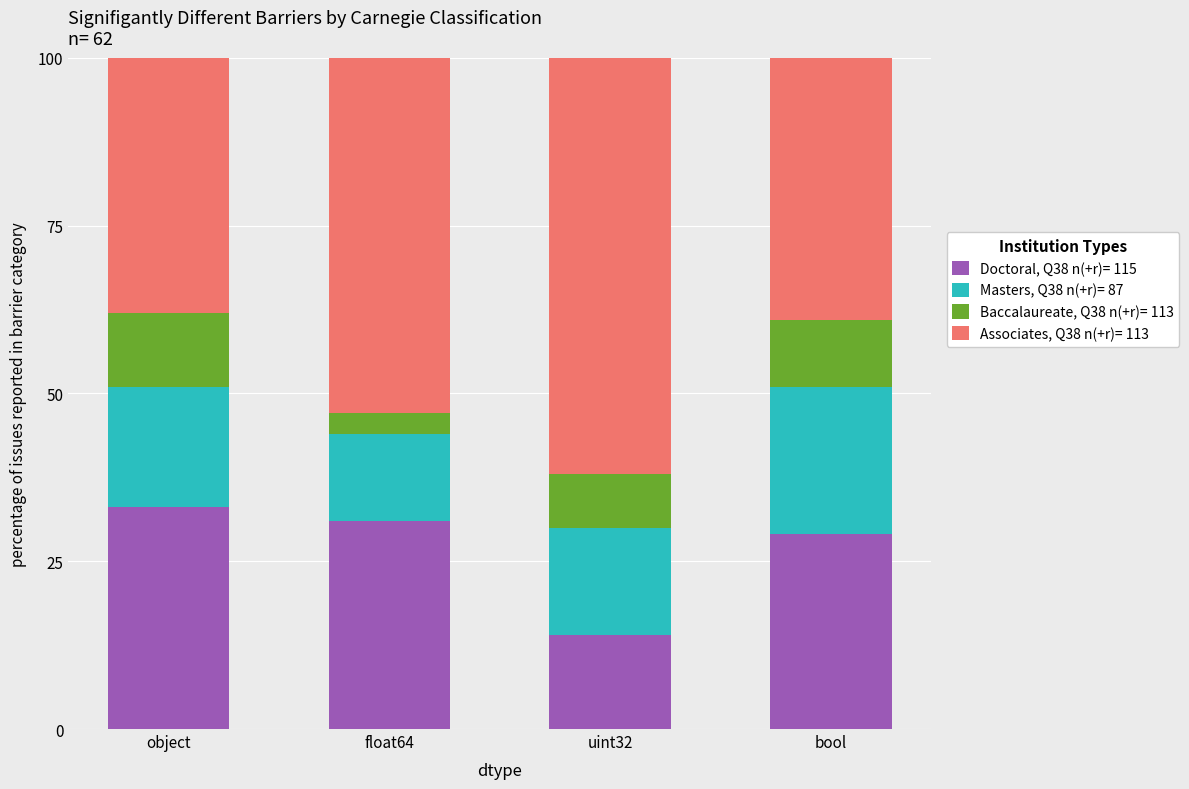

What is the average value of the Doctoral, Q38 n(+r)= 115 series?

26.8